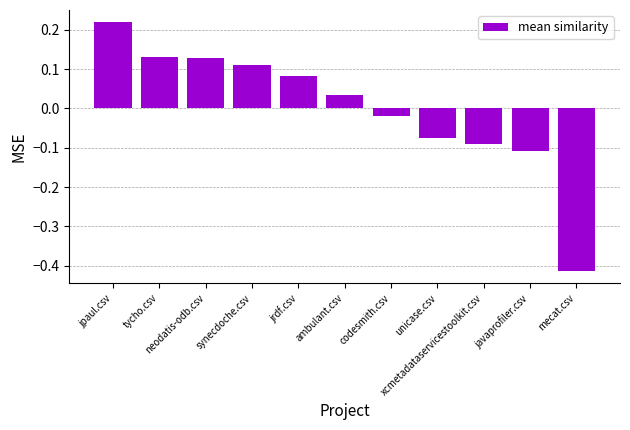

What is the difference between the second highest and minimum values?

0.5